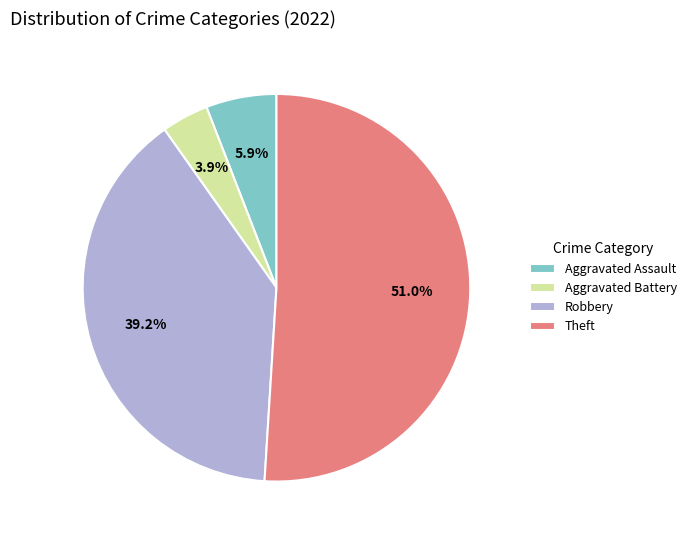

To the nearest percent, what is the average slice percentage?

25%